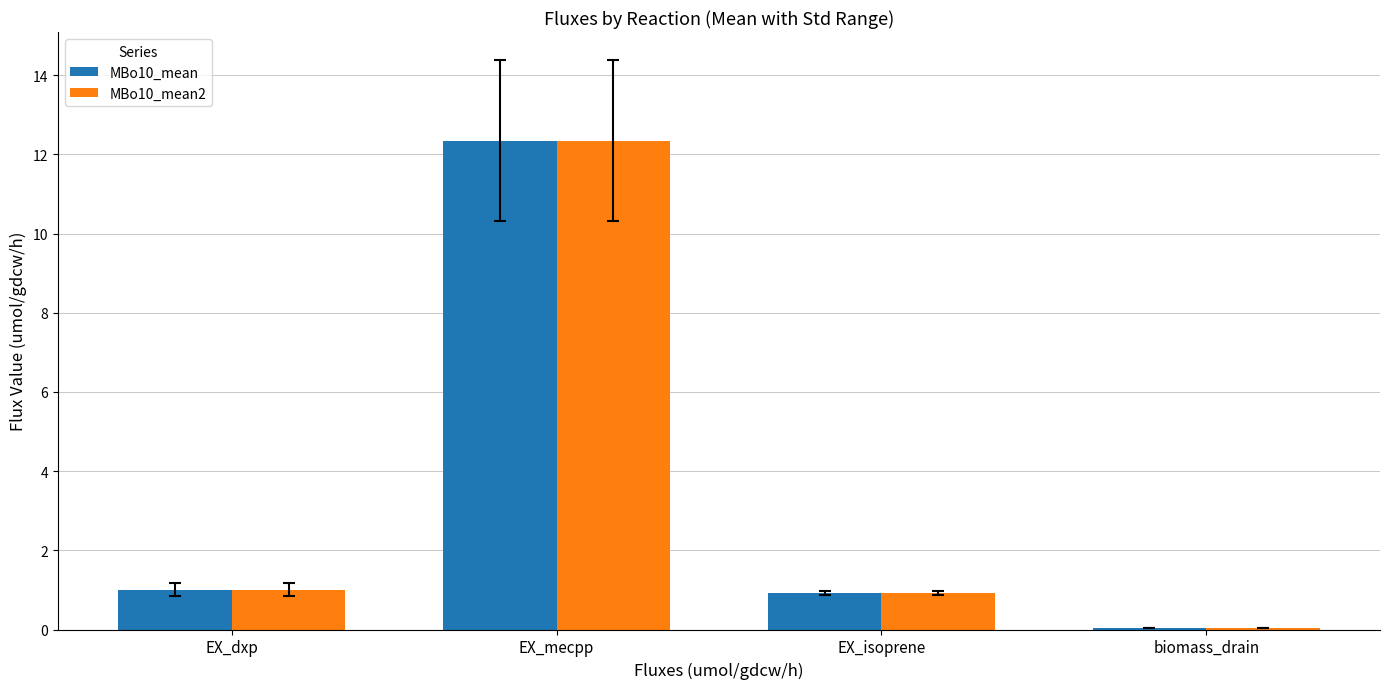

Which category has the highest value across all series?

EX_mecpp